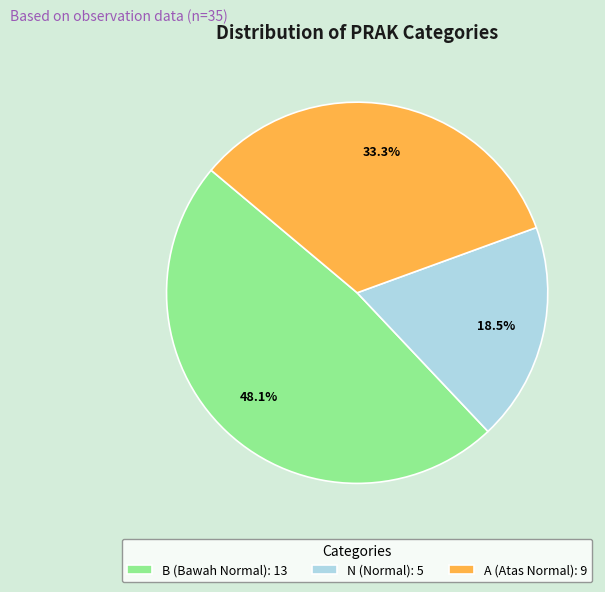

What is the largest slice in the pie chart?

B (Bawah Normal)